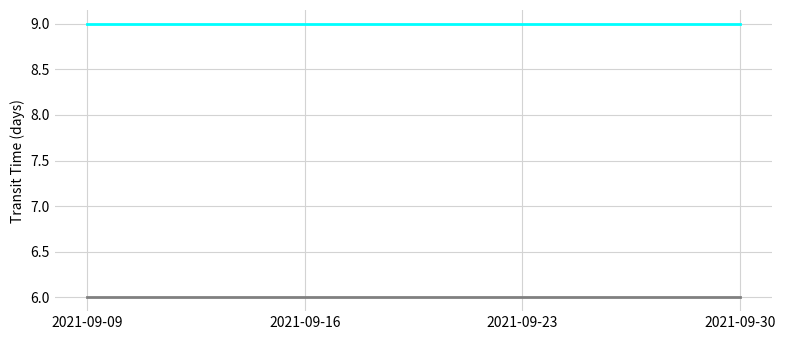

What is the smallest value displayed?

6